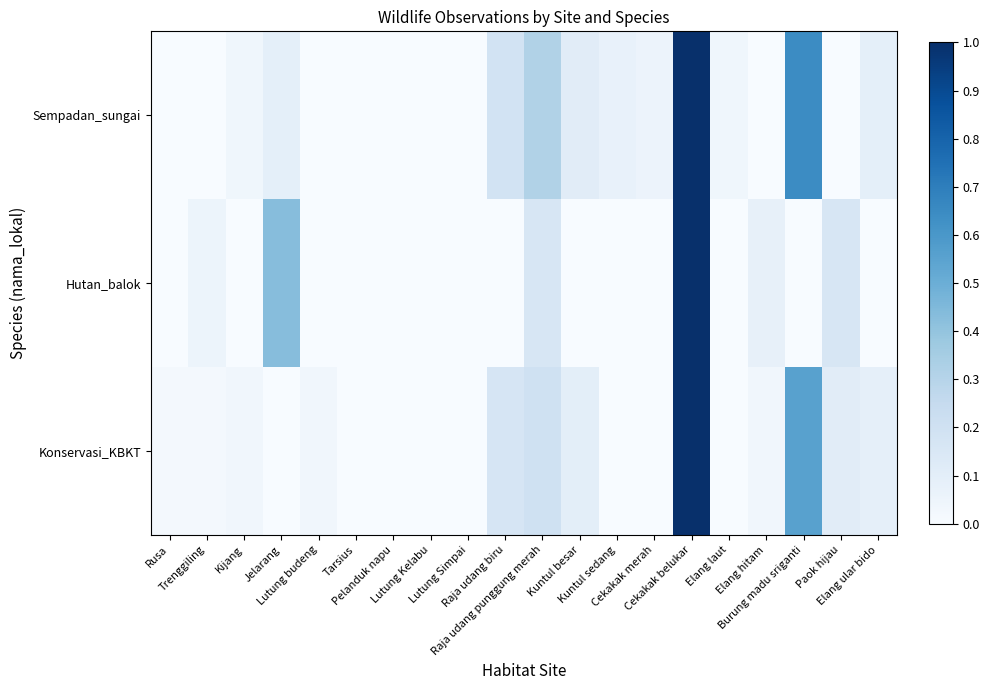

Between Raja udang punggung merah and Kuntul sedang, which series saw the biggest shift?

Sempadan_sungai